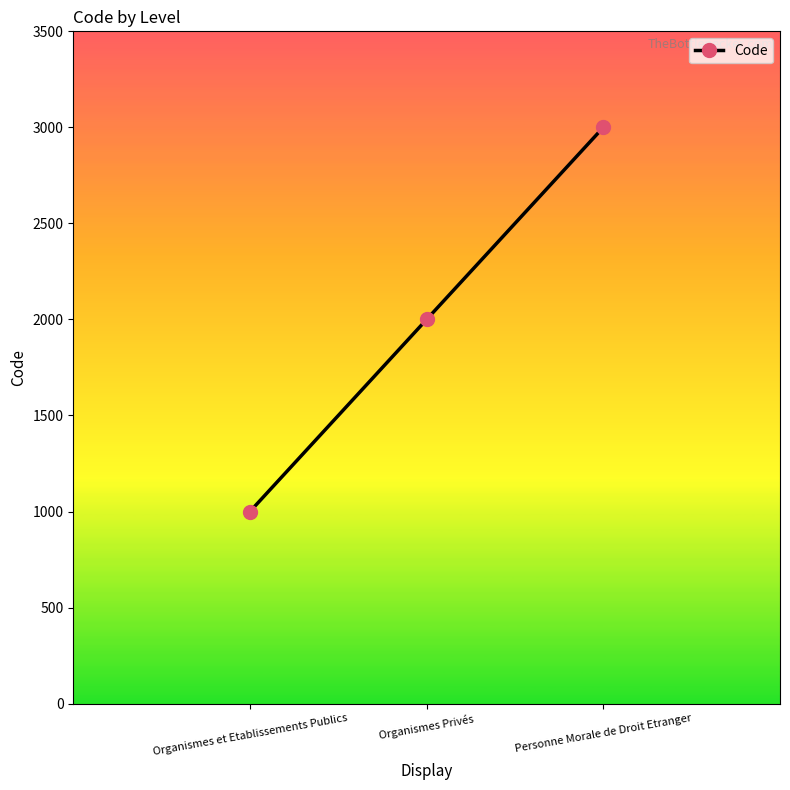

Which has a higher value, Personne Morale de Droit Etranger or Organismes Privés?

Personne Morale de Droit Etranger